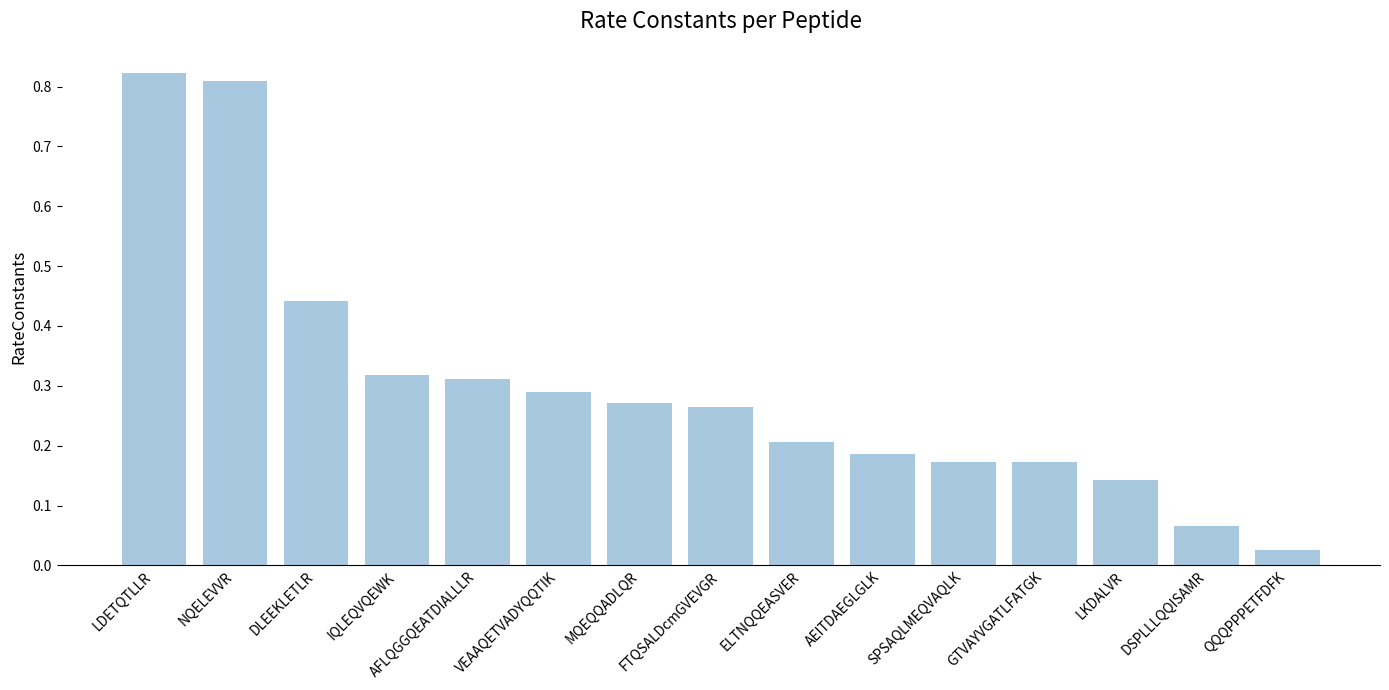

What is the sum of all values?

4.5